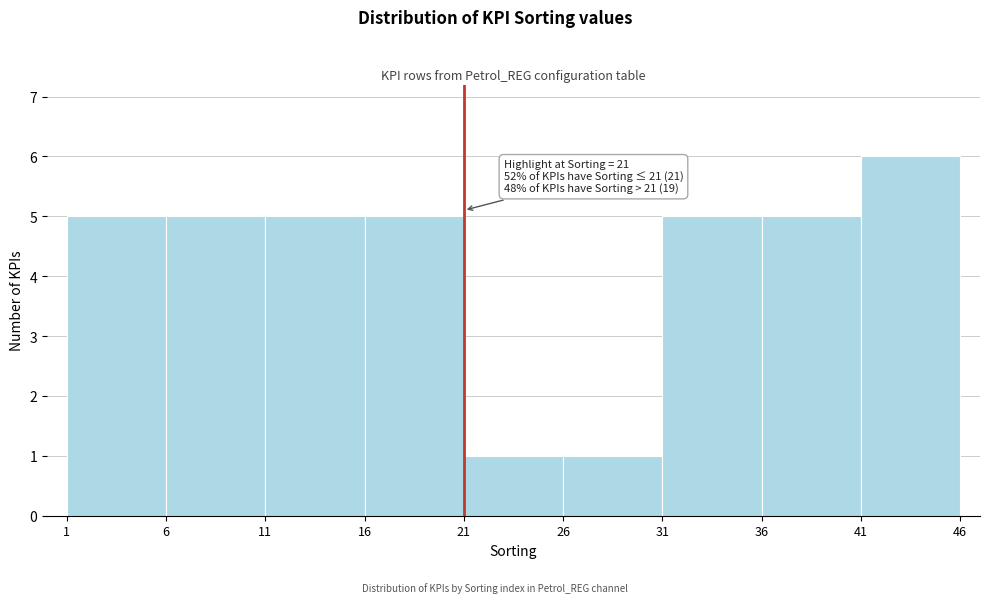

Which range on the x-axis has the tallest bar?

41 to 46